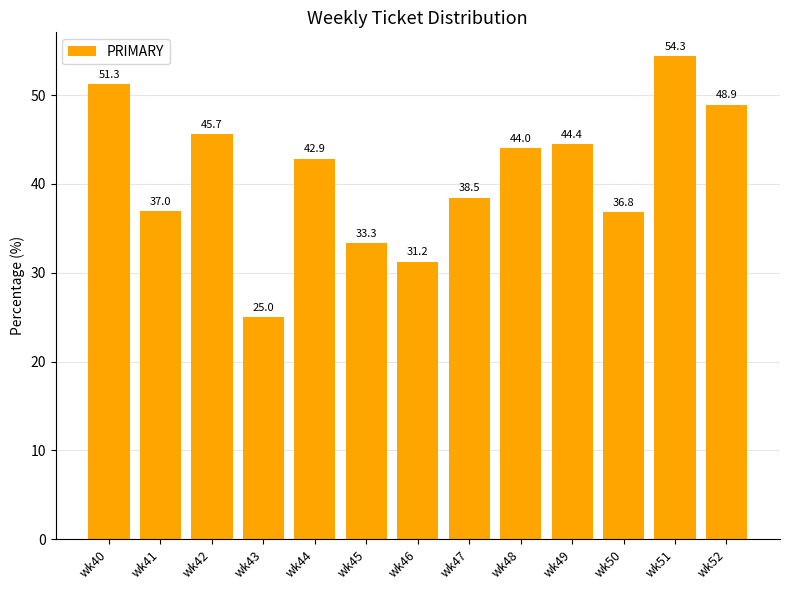

At which label is the value closest to 39?

wk47